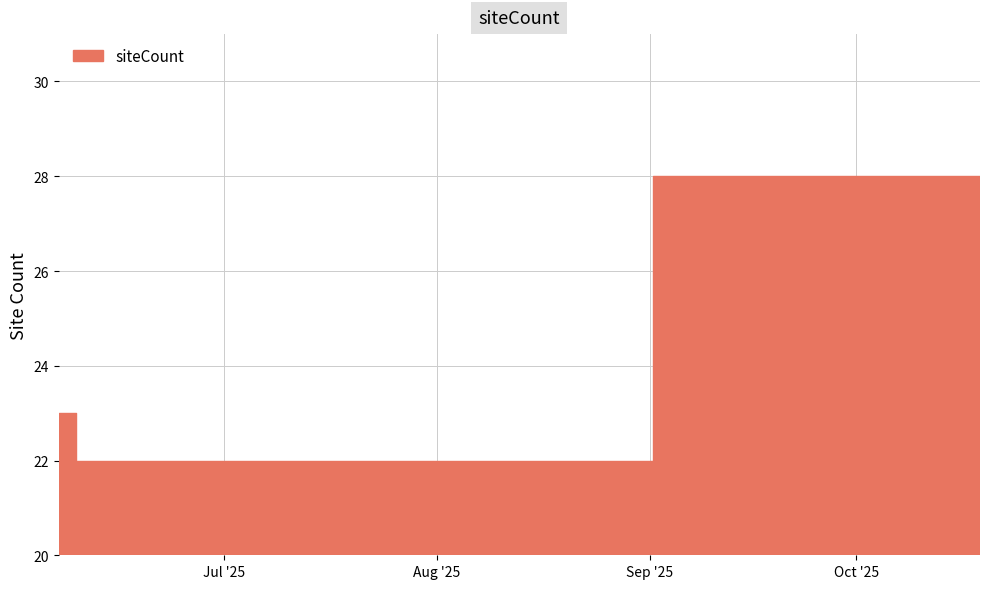

What is the label of the 11th bar from the left?

2025-06-17